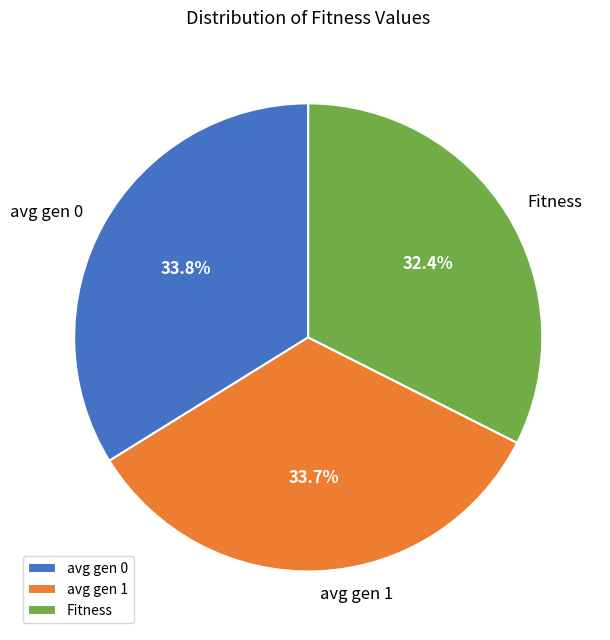

What is the ratio of the value at avg gen 1 to the value at avg gen 0?

1.0